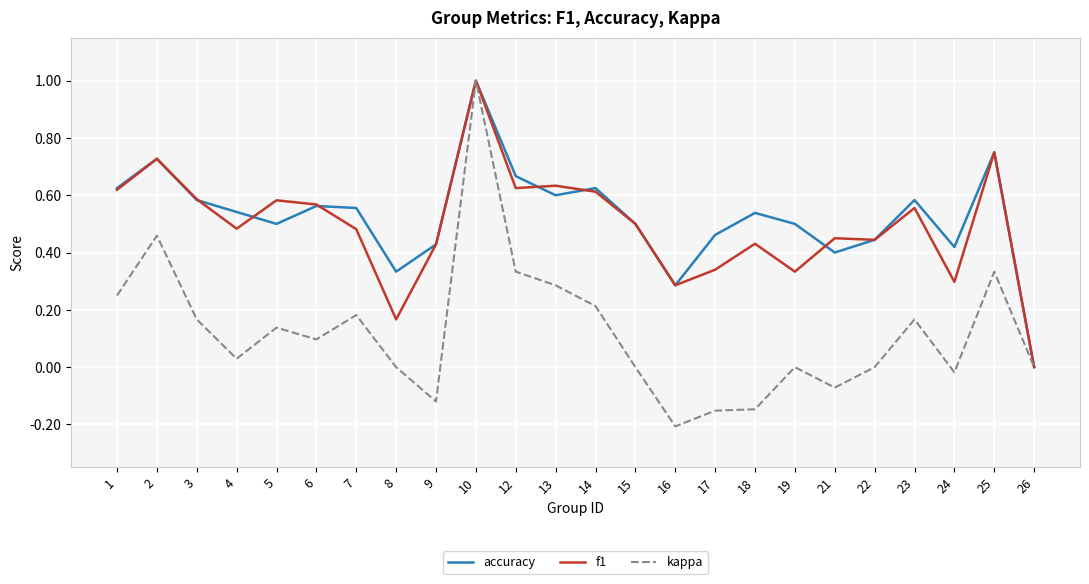

What is the sum of all kappa values?

2.9